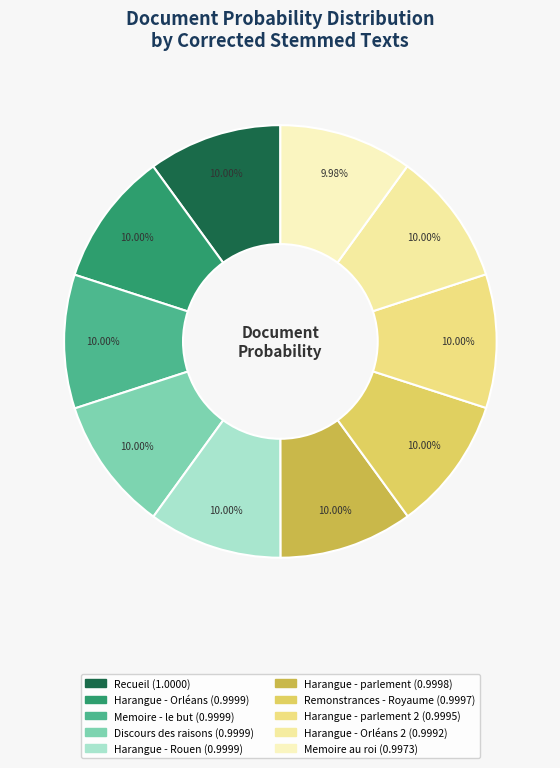

Is there any slice that represents more than half of the pie?

No